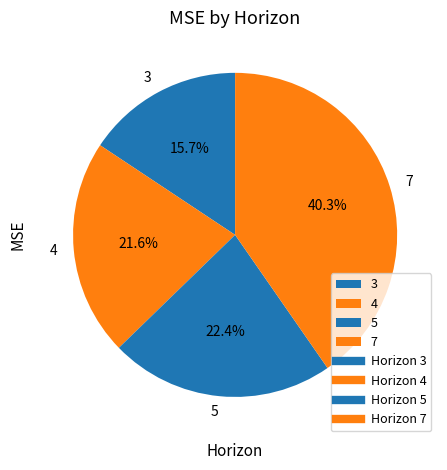

How many slices are in this pie chart?

4